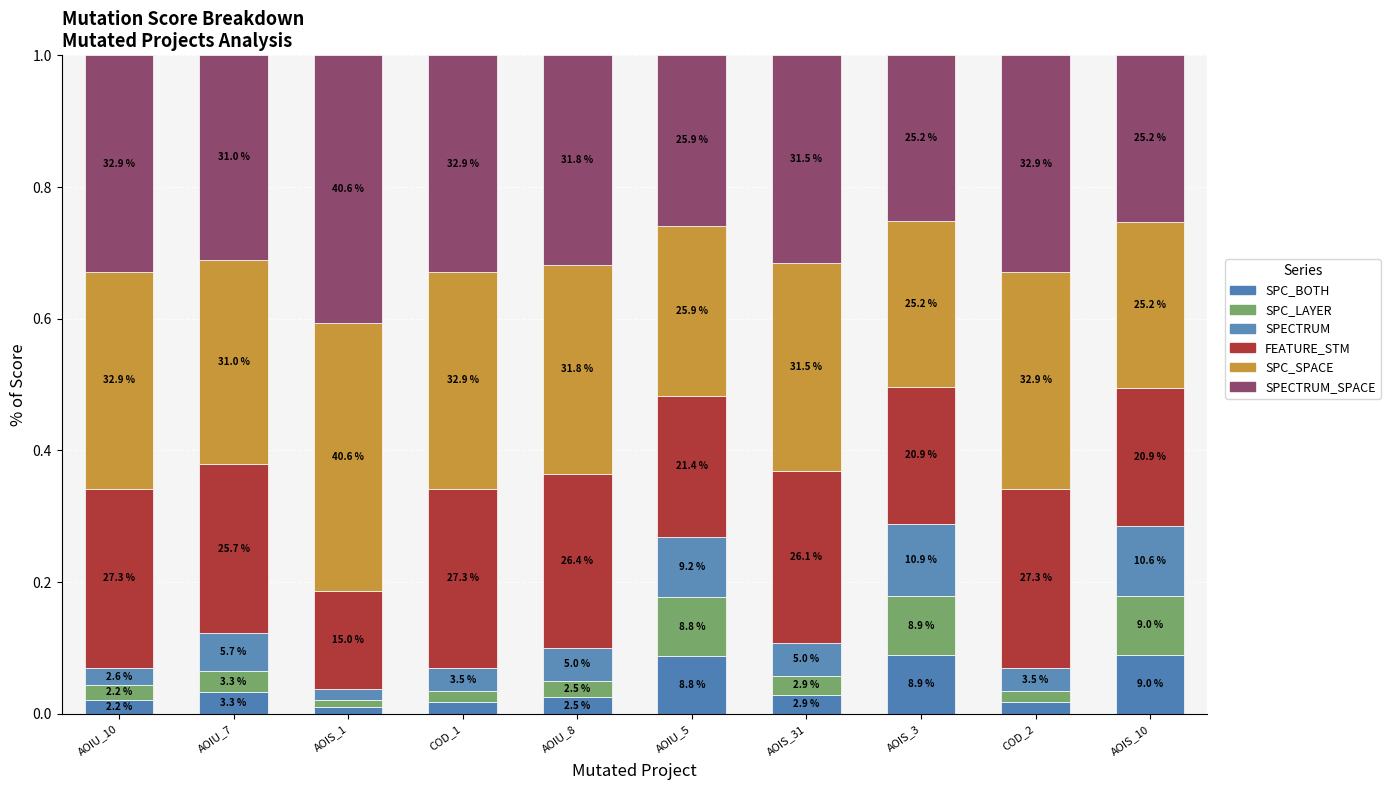

What are all the series names shown in the legend?

SPC_BOTH, SPC_LAYER, SPECTRUM, FEATURE_STM, SPC_SPACE, SPECTRUM_SPACE